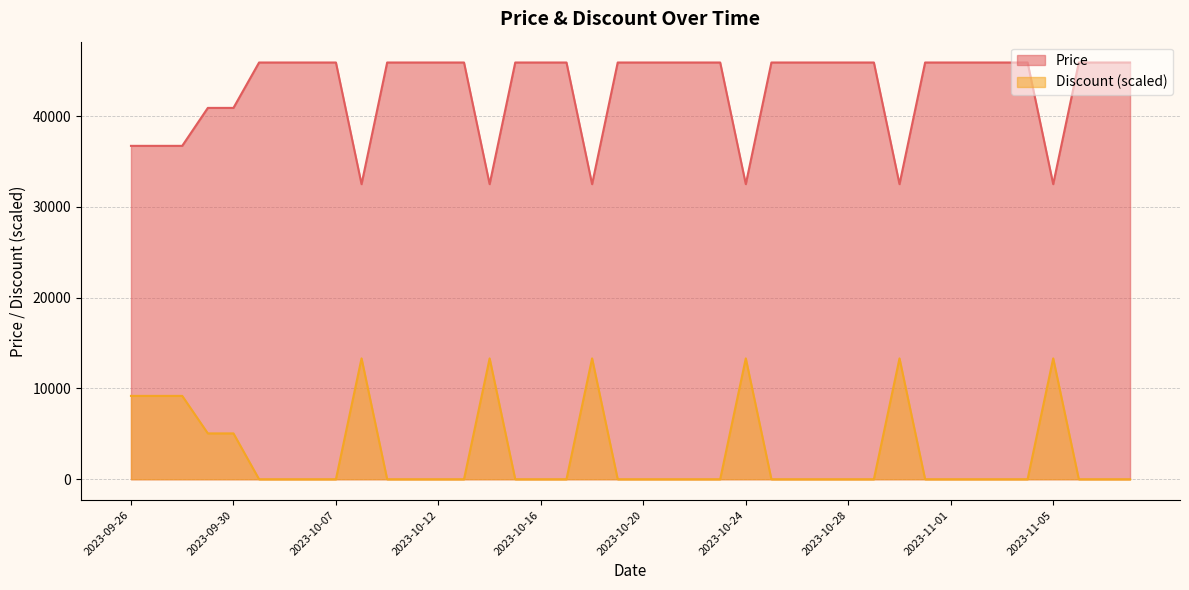

True or false: Discount and Price intersect in this chart.

False